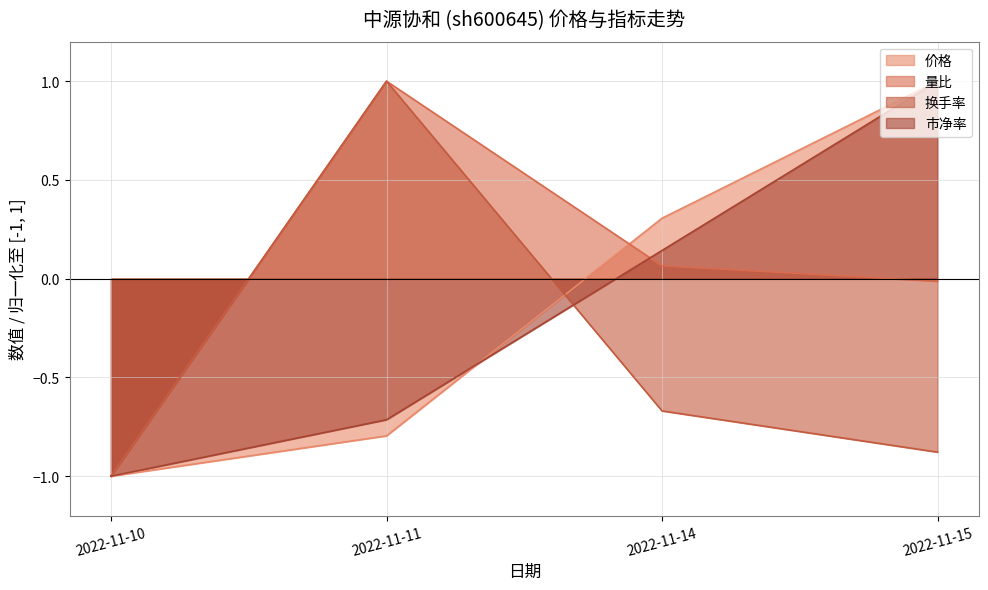

What is the sum of all 价格 values?

-0.5